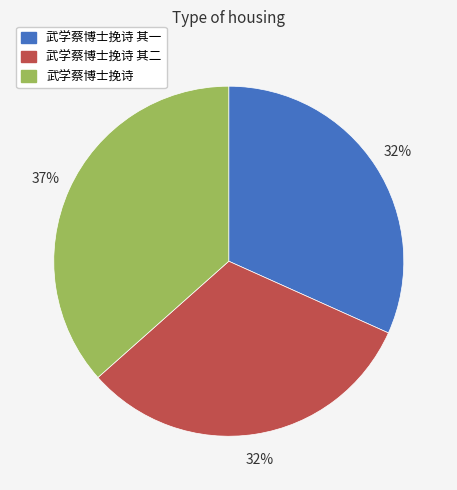

True or false: 武学蔡博士挽诗 其二 accounts for 43% of the total.

False